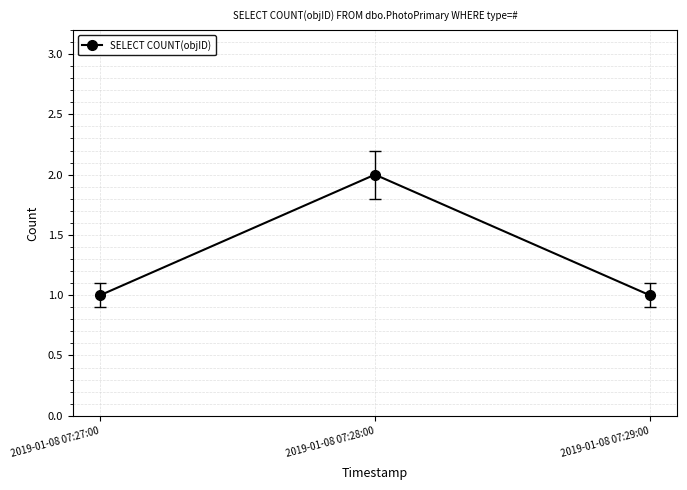

Which category has the highest value across all series?

2019-01-08 07:28:00